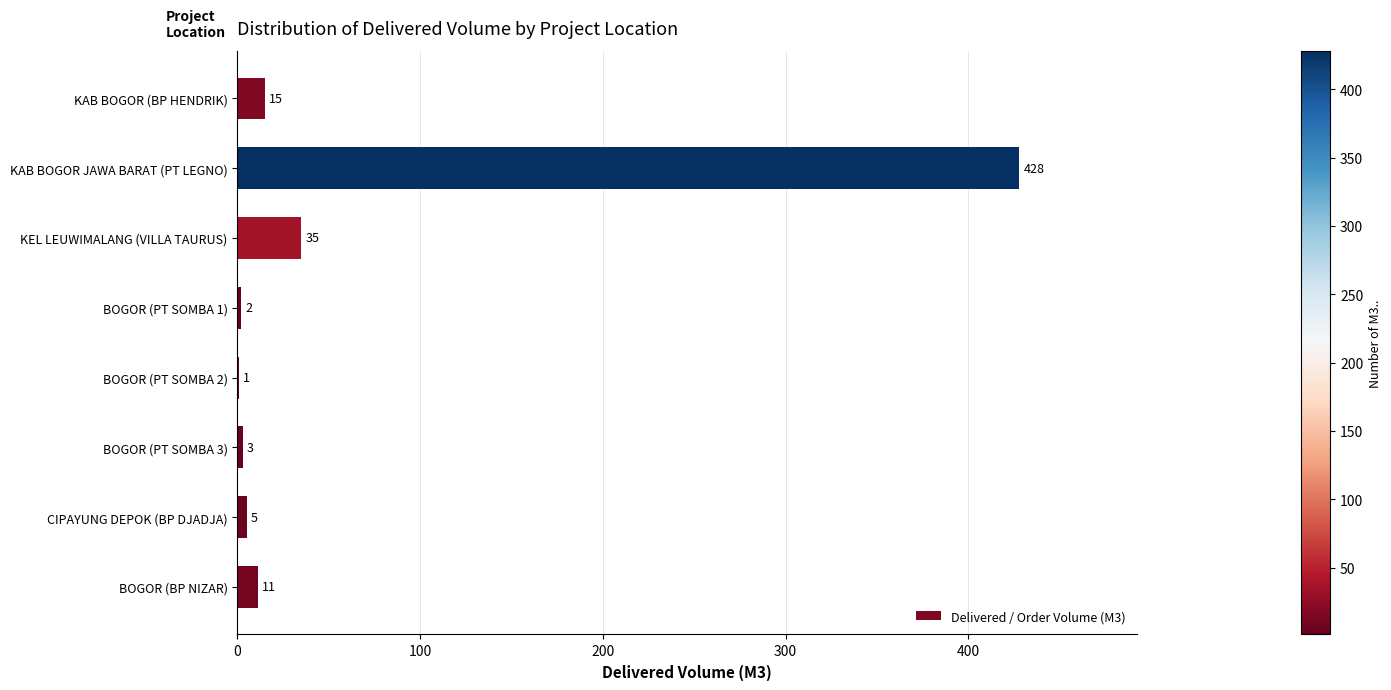

At which label is the value closest to 214?

KEL LEUWIMALANG (VILLA TAURUS)